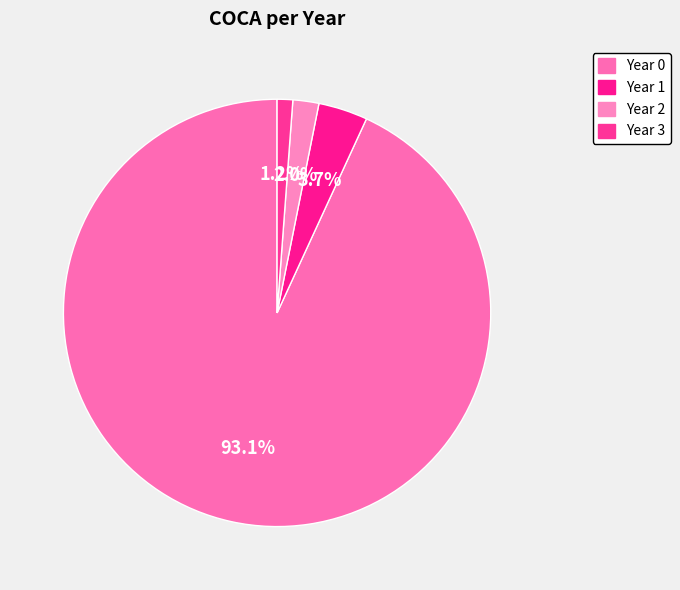

To the nearest percent, what is the difference between the Year 0 and Year 3 slice percentages?

92%